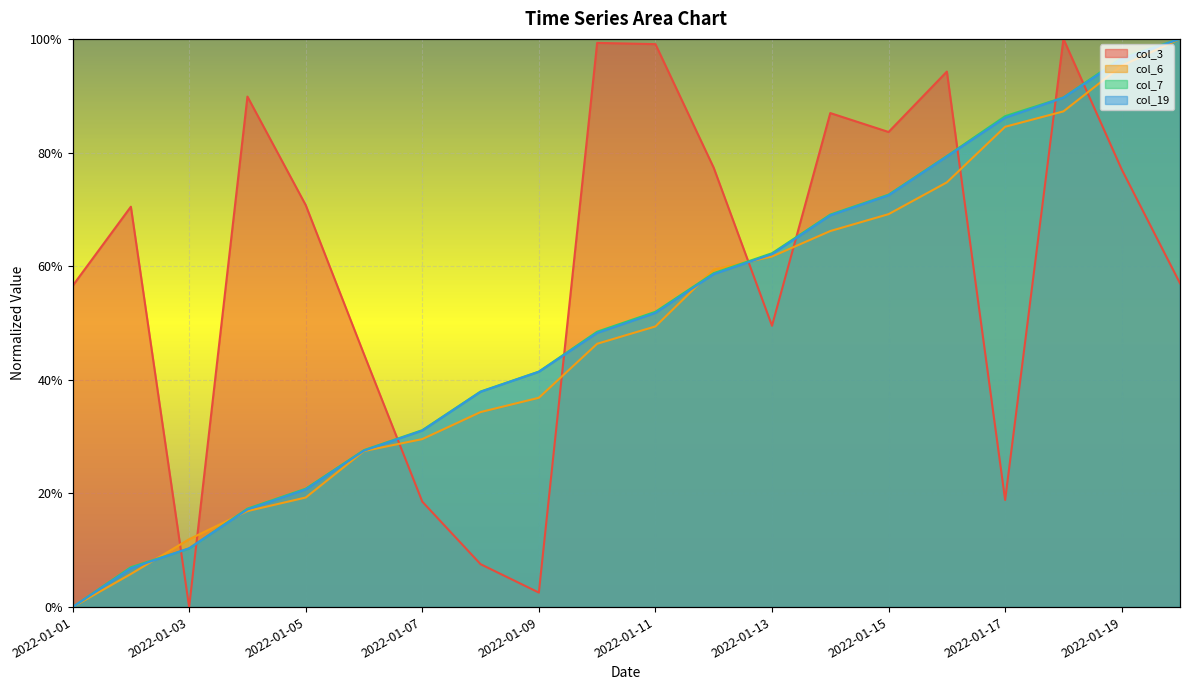

How many distinct data groups are displayed?

4